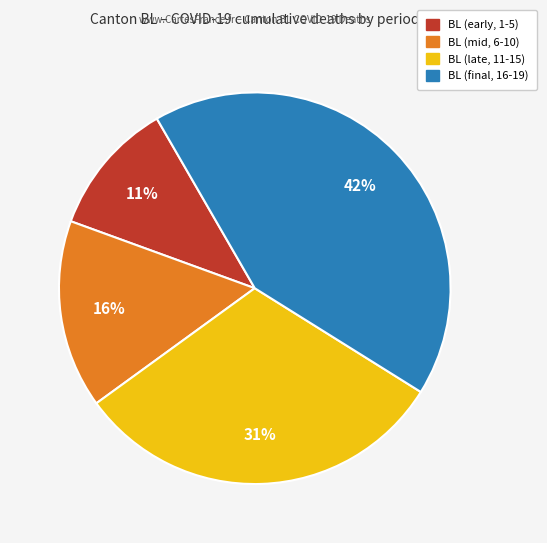

To the nearest percent, what is the average slice percentage?

25%